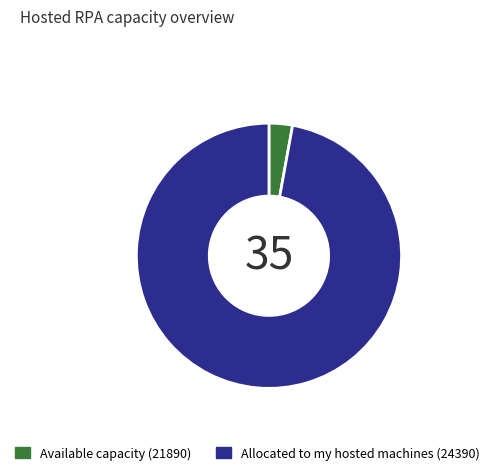

Is there any slice that represents more than half of the pie?

Yes